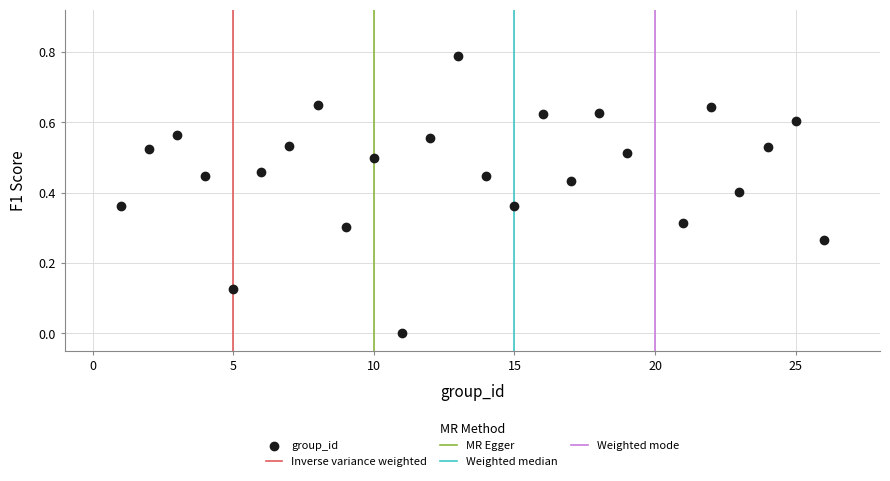

What is the range of X values (max minus min)?

25.0